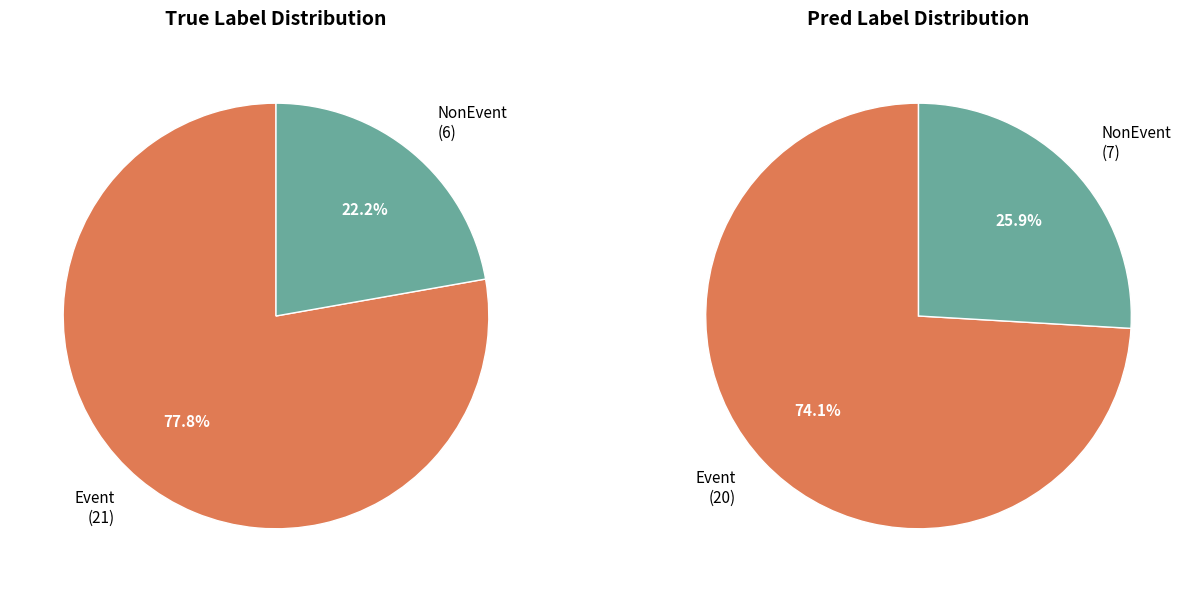

Rank the categories by true_label value from highest to lowest.

Event, NonEvent